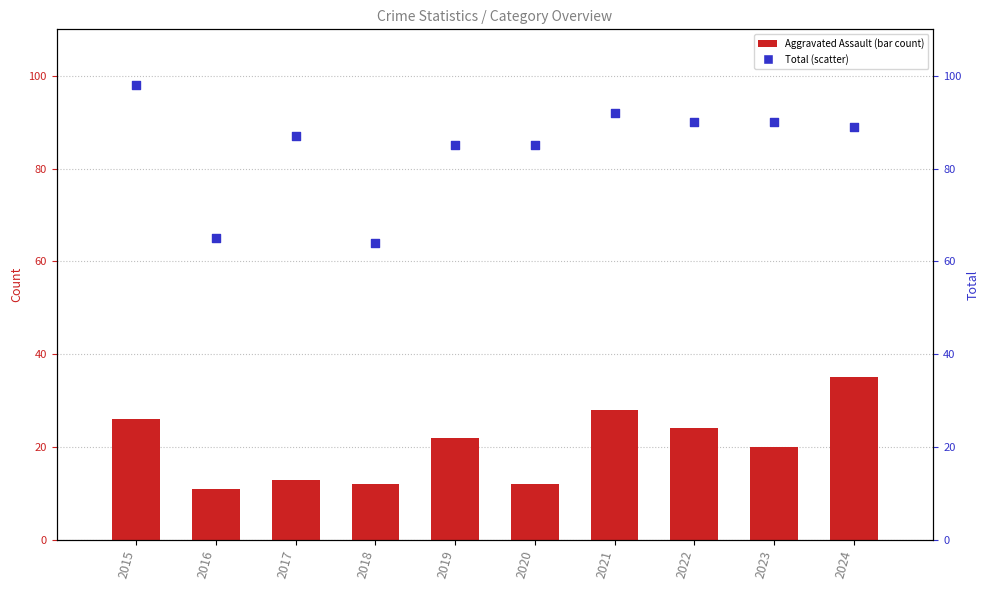

At which category is the sum across all series the highest?

2015